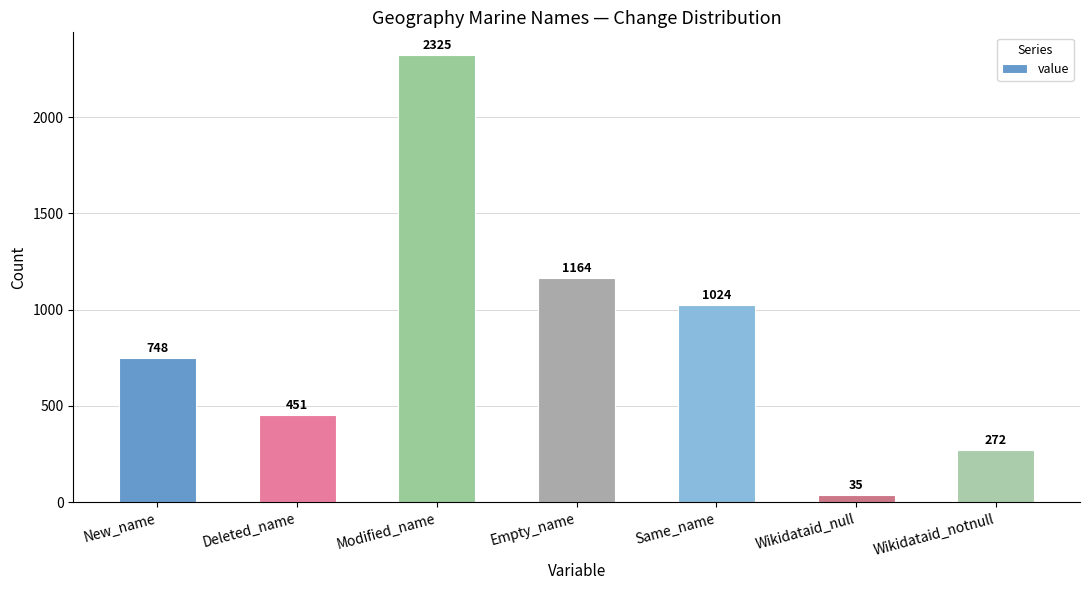

What is the label of the 6th bar from the left?

Wikidataid_null